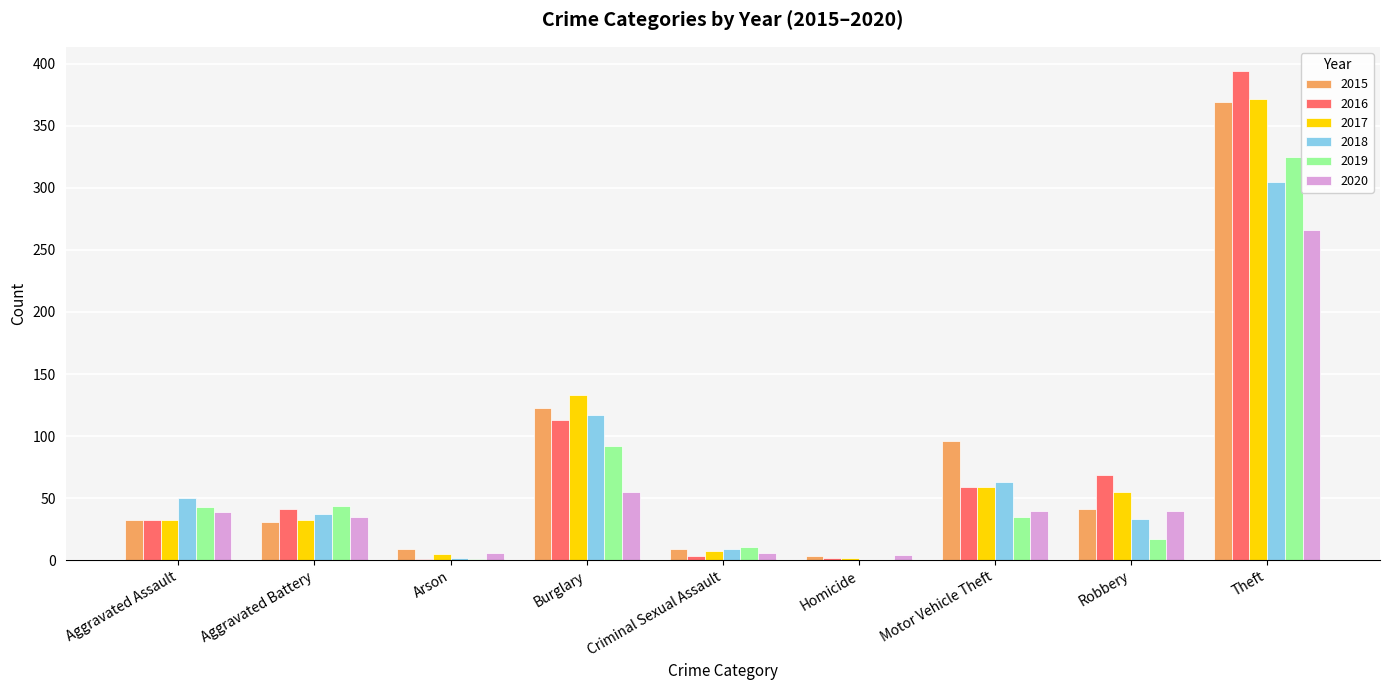

Which series changed the most between Aggravated Assault and Burglary?

2017